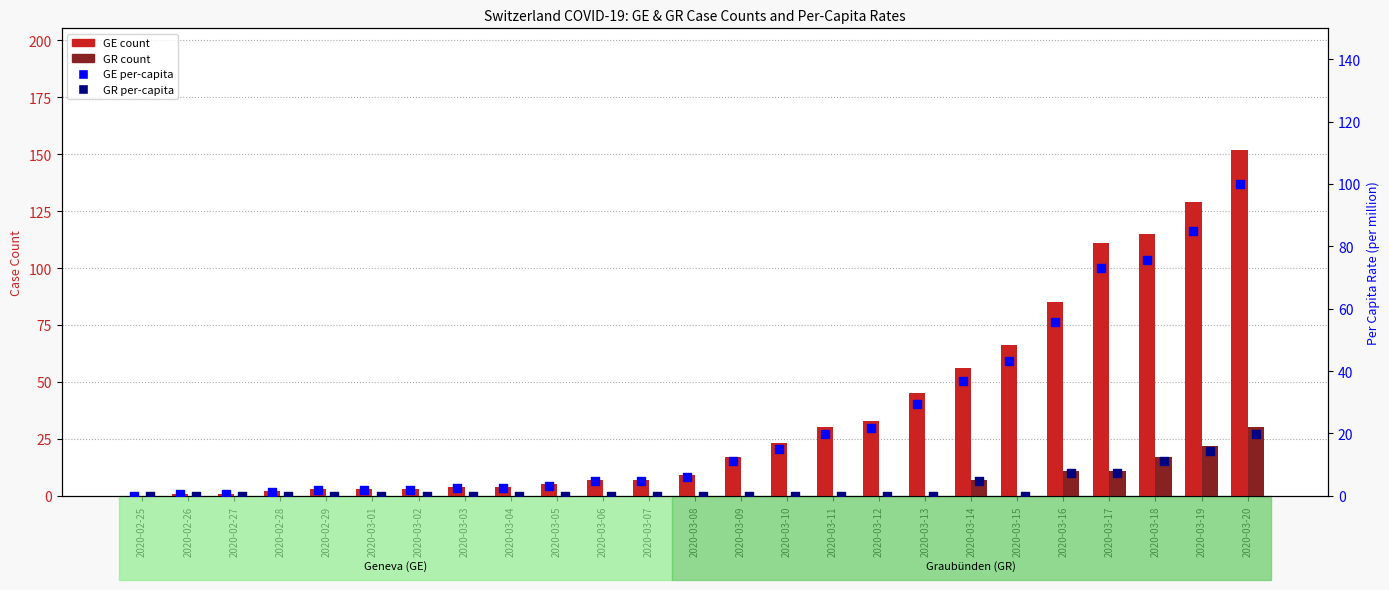

Which series contains the highest Y value?

GE count